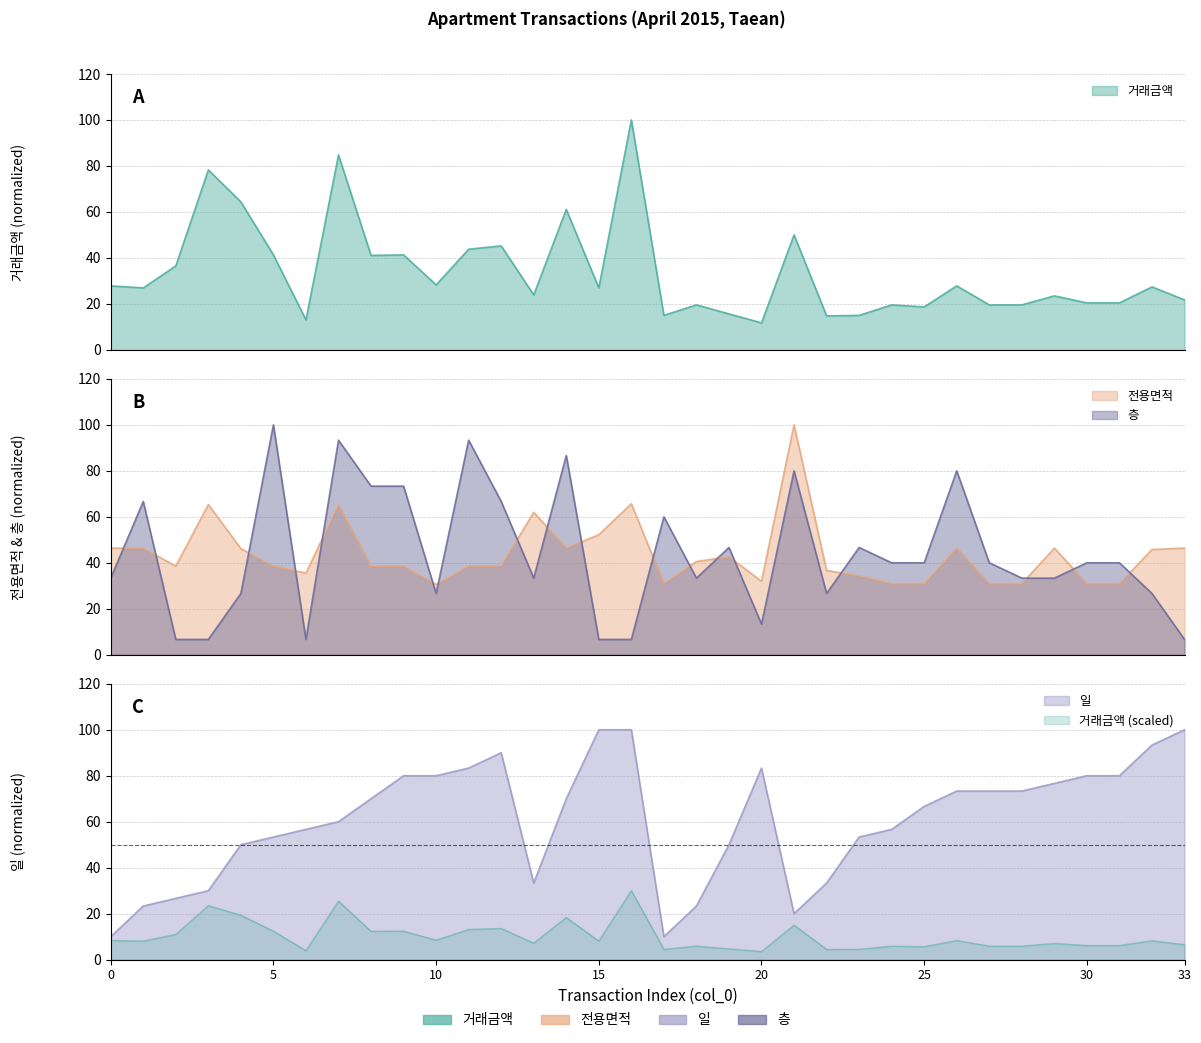

What is the value of the 거래금액 point at the 6th from the left?

41.3